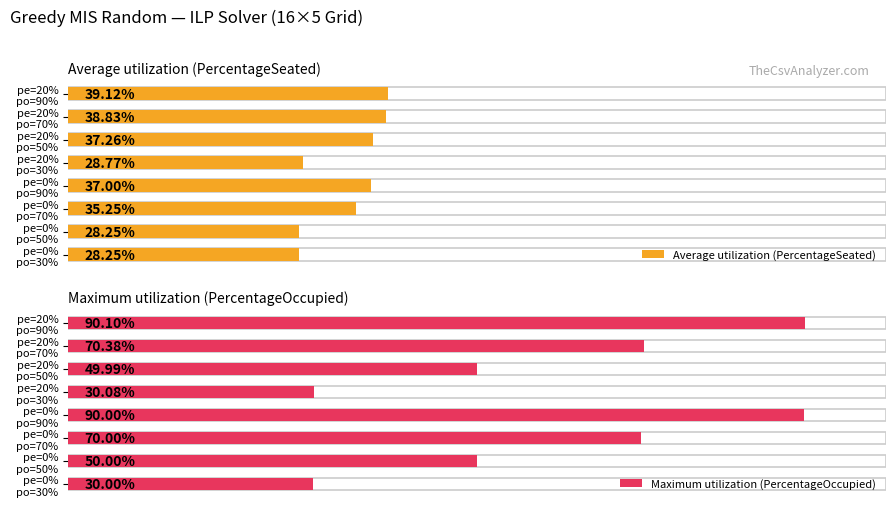

The value of Average utilization (PercentageSeated) at pe=0% po=30% is 7.3. True or false?

False